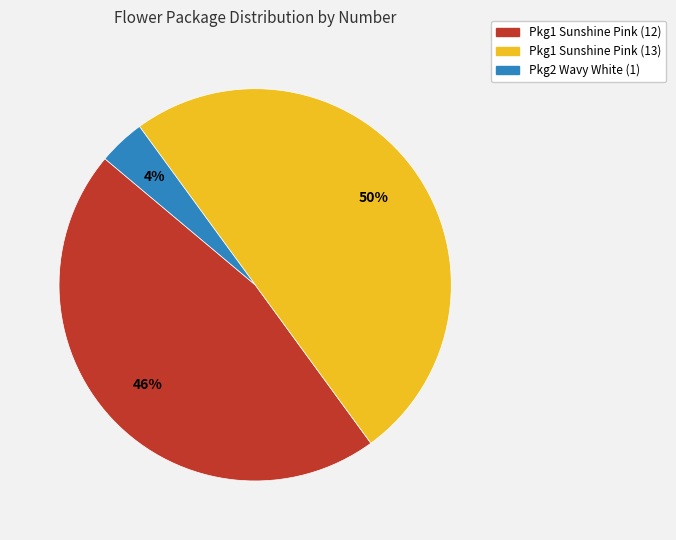

Count the number of slices in the pie.

3